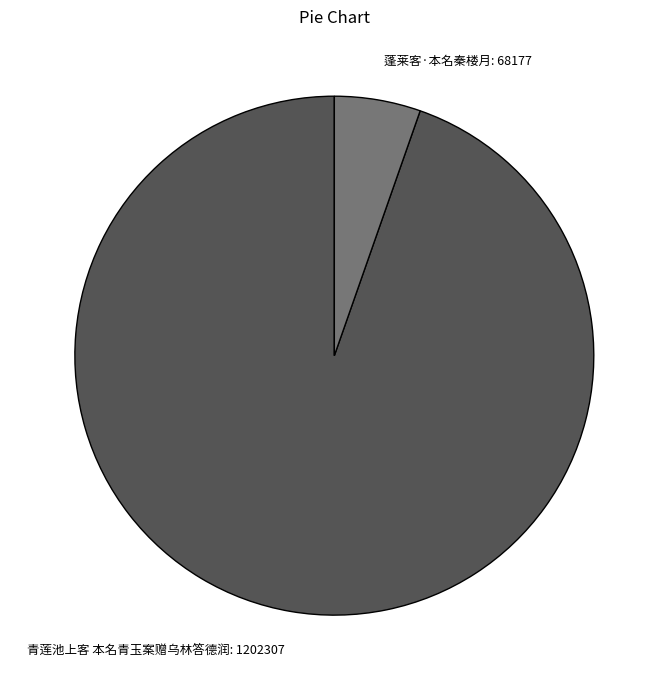

True or false: 蓬莱客·本名秦楼月 accounts for 1% of the total.

False